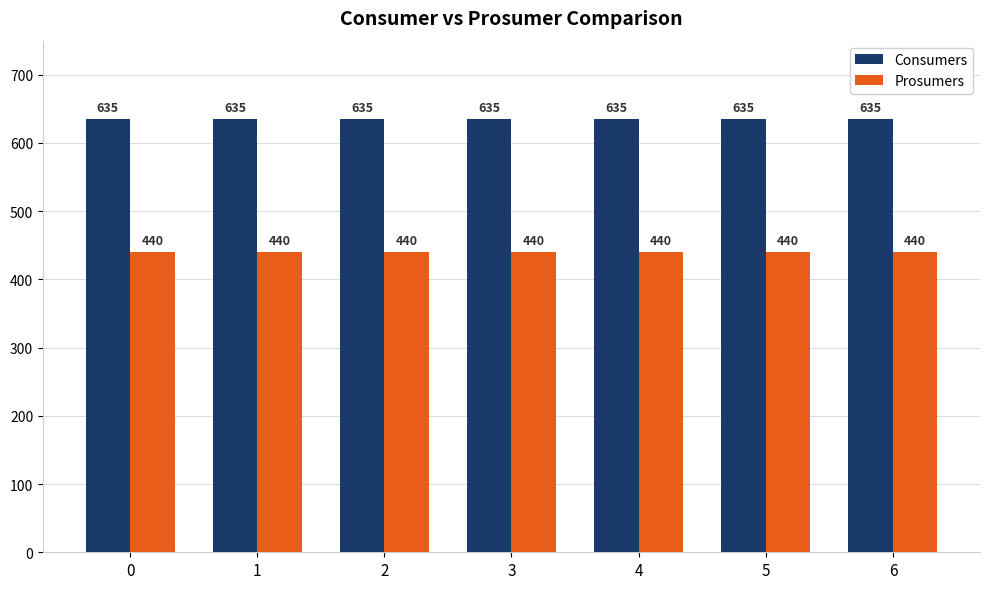

What is the spread (max minus min) of values at 6?

195